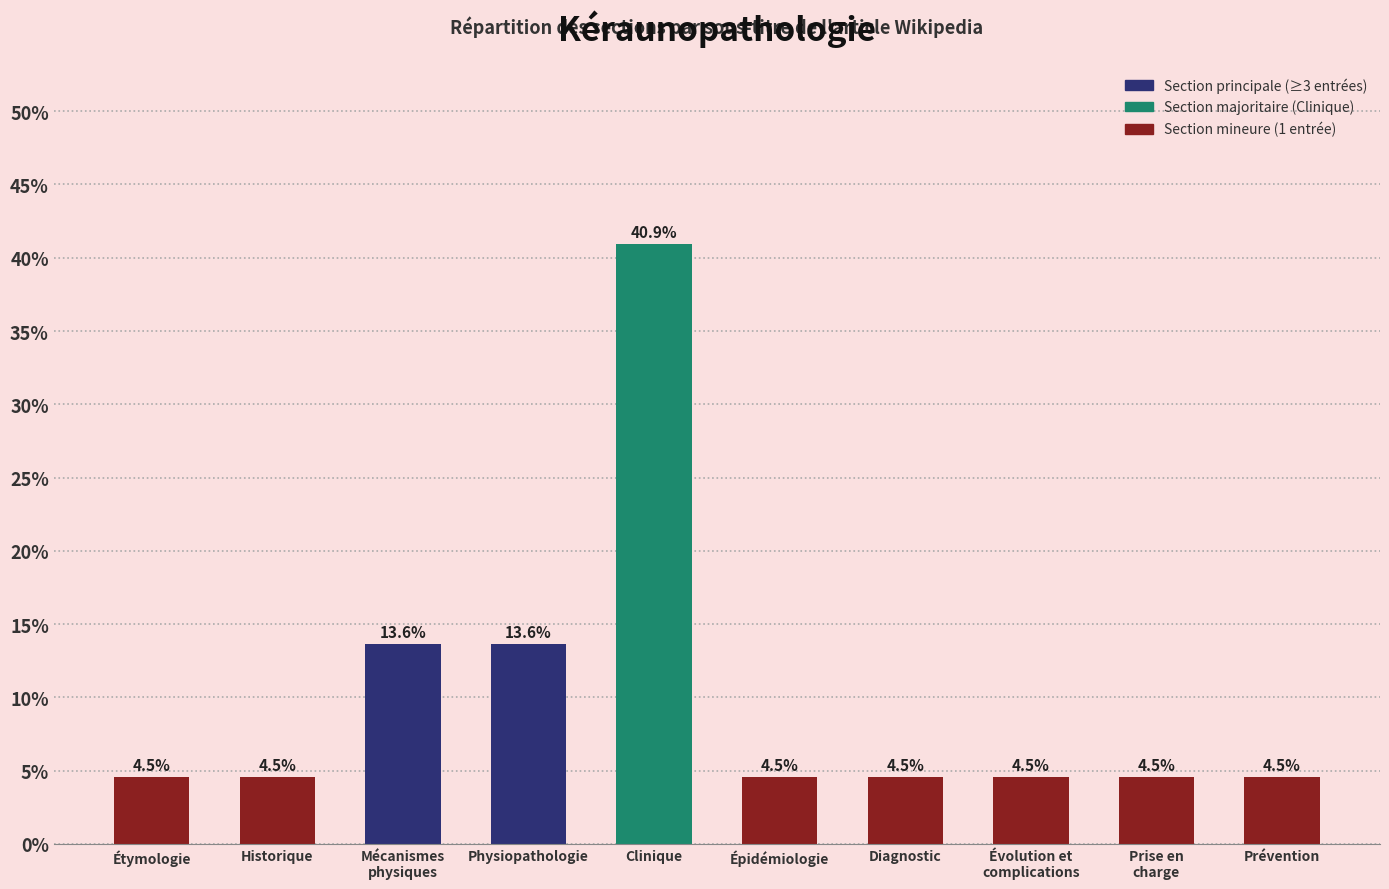

What is the difference between the values at Physiopathologie and Diagnostic?

9.1